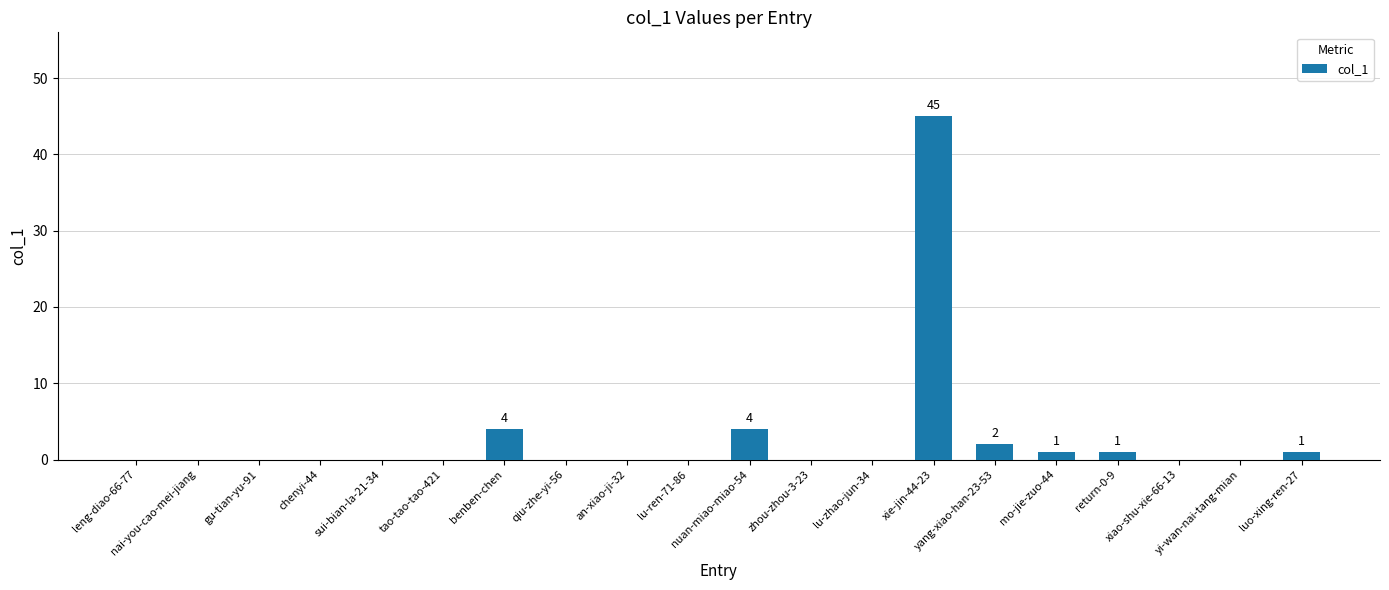

Reading left to right, list all the values displayed in this chart.

leng-diao-66-77=0	nai-you-cao-mei-jiang=0	gu-tian-yu-91=0	chenyi-44=0	sui-bian-la-21-34=0	tao-tao-tao-421=0	benben-chen=4	qiu-zhe-yi-56=0	an-xiao-ji-32=0	lu-ren-71-86=0	nuan-miao-miao-54=4	zhou-zhou-3-23=0	lu-zhao-jun-34=0	xie-jin-44-23=45	yang-xiao-han-23-53=2	mo-jie-zuo-44=1	return-0-9=1	xiao-shu-xie-66-13=0	yi-wan-nai-tang-mian=0	luo-xing-ren-27=1